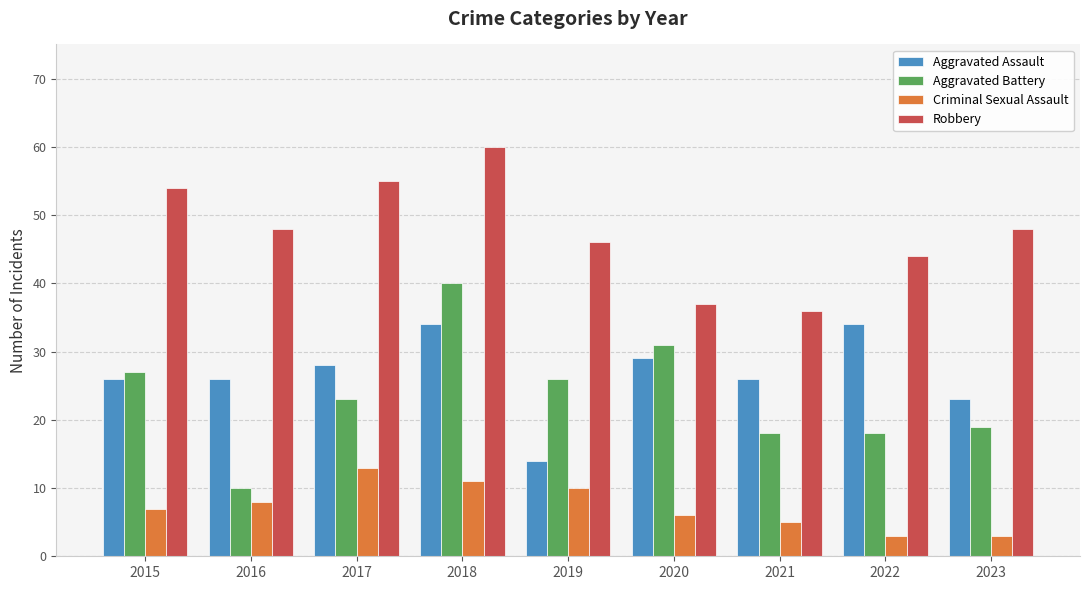

Which label corresponds to the largest value in the chart?

2018